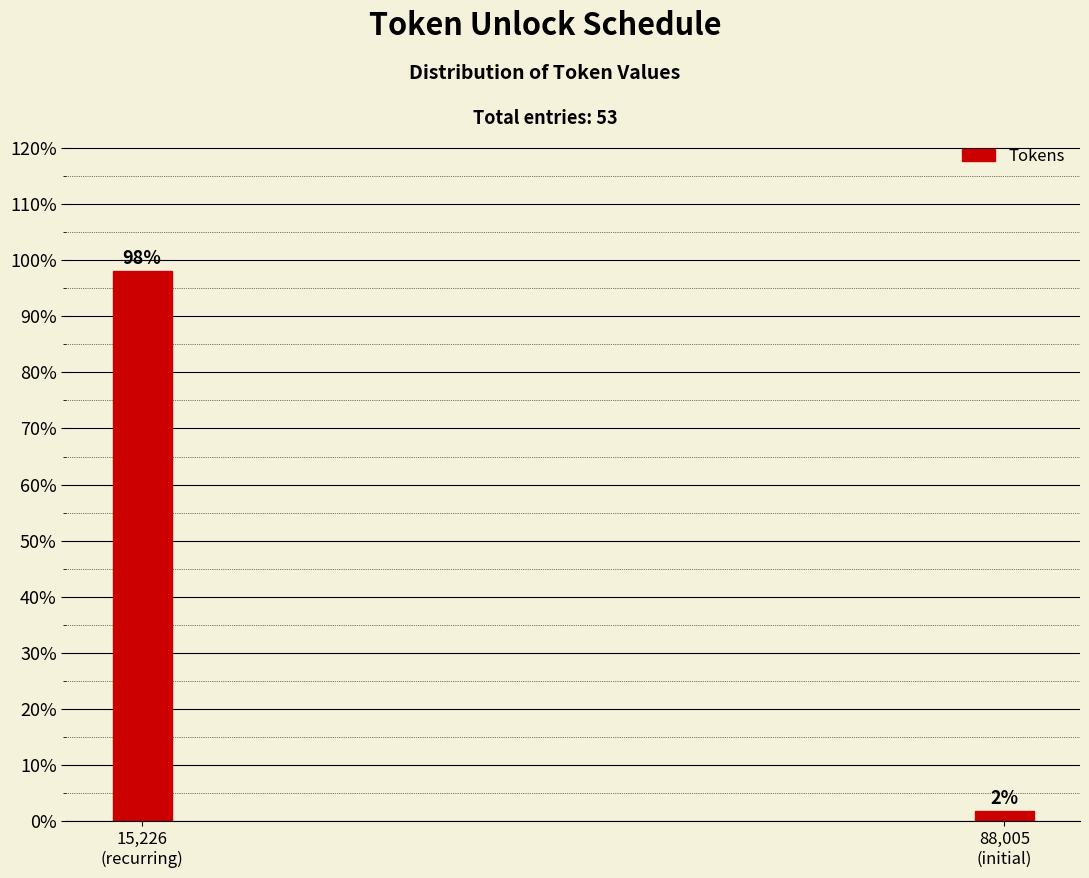

What is the maximum value shown in the chart?

98.1